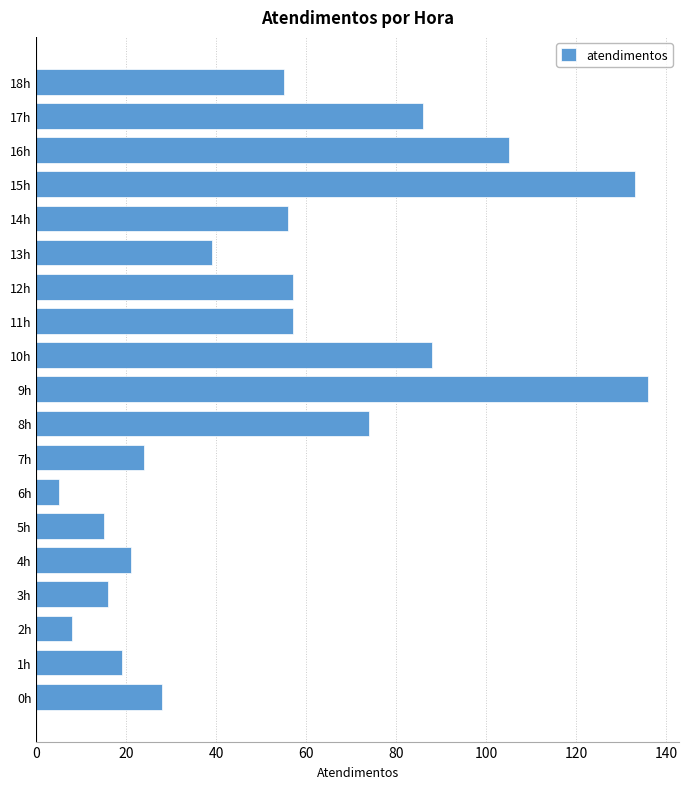

Where is the data nearest to the value 70?

8h